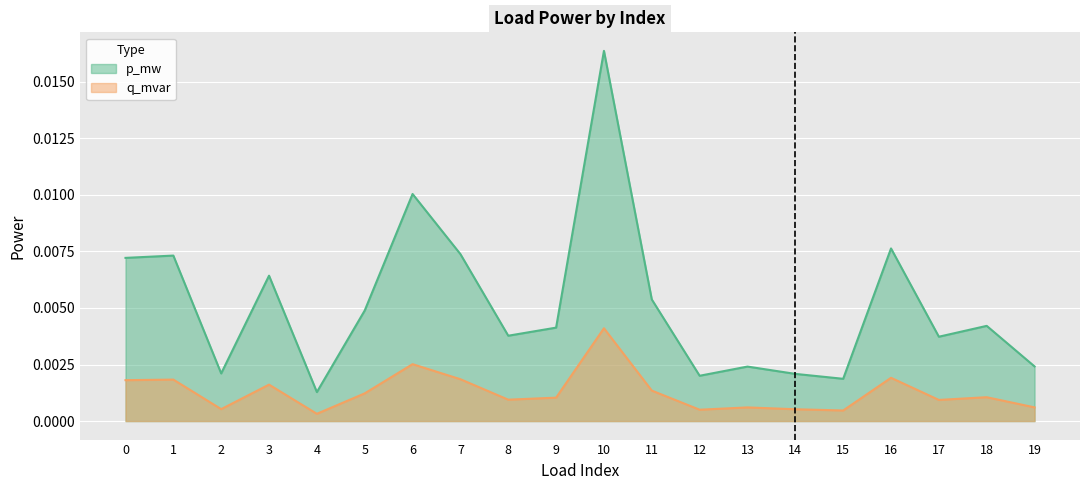

The value of p_mw at 3 is 0.0. True or false?

False